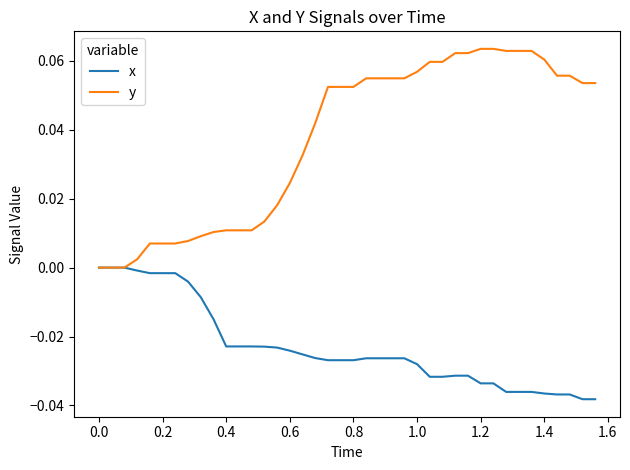

List the series in order of their peak value, lowest first.

x, y